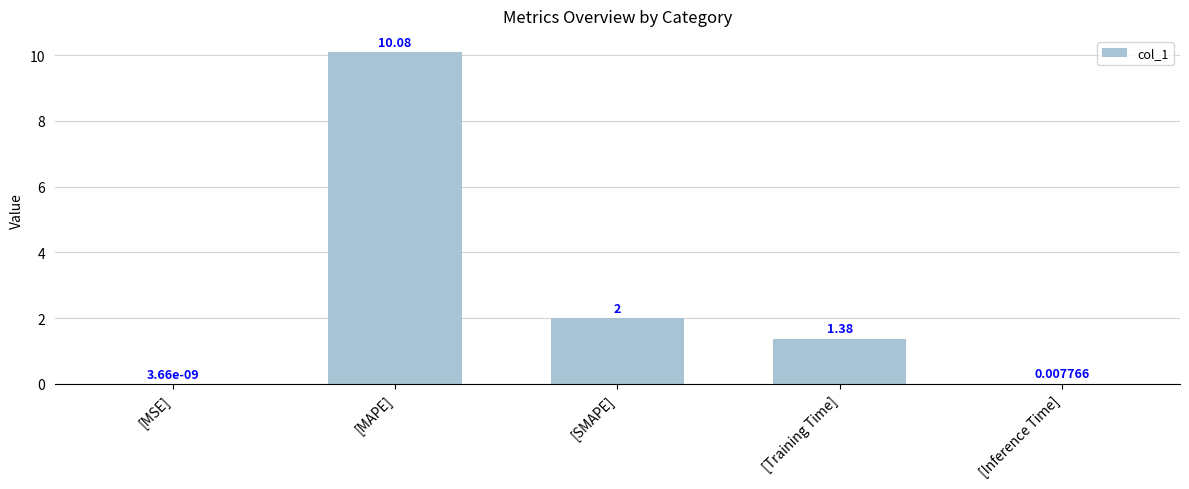

What is the sum of all values?

13.5